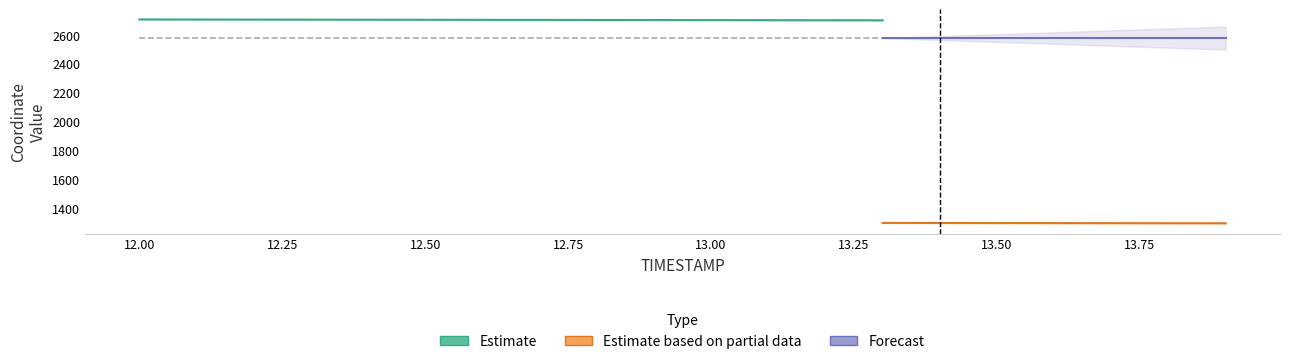

What is the average value of the TIMESTAMP series?

12.9